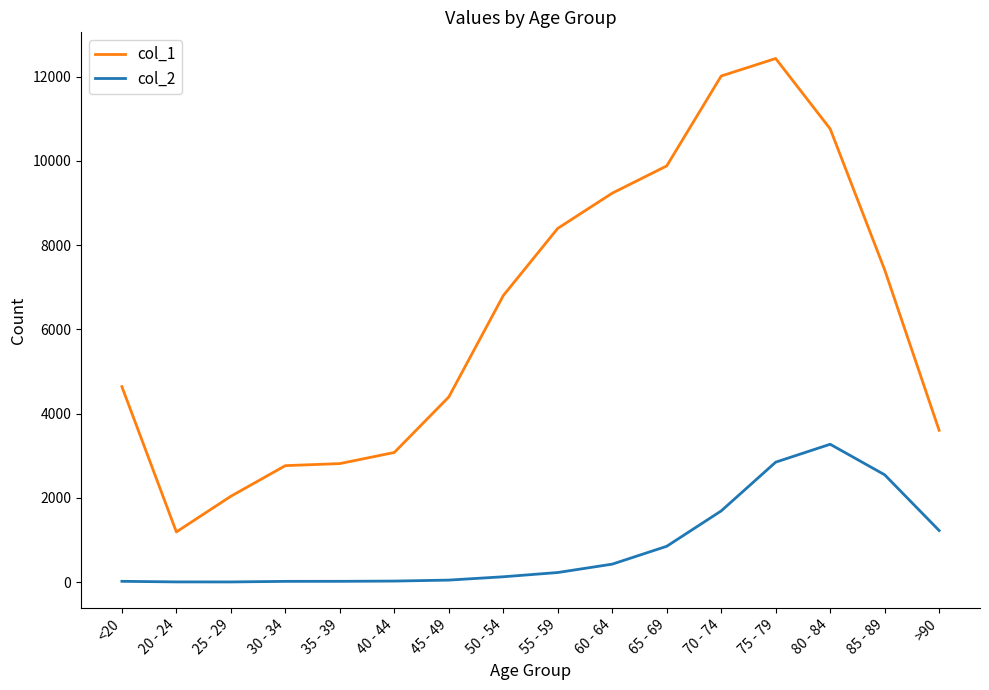

Is the value of col_2 at 55 - 59 greater than the value of col_1 at 30 - 34?

No